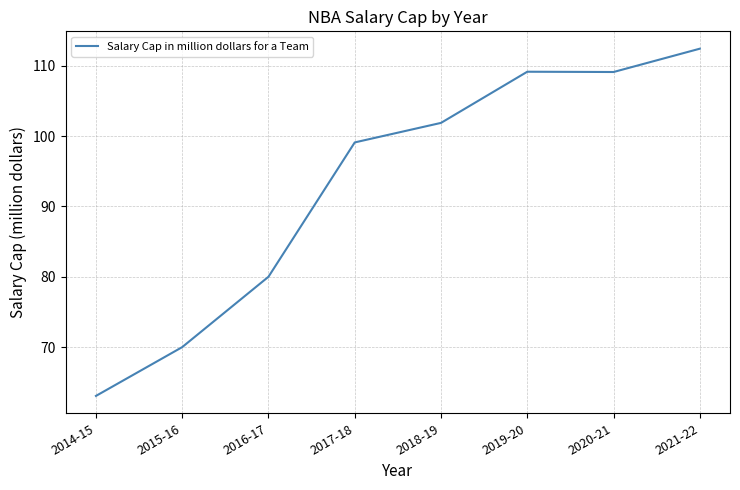

True or false: the data has more than 2 interior local peaks.

False